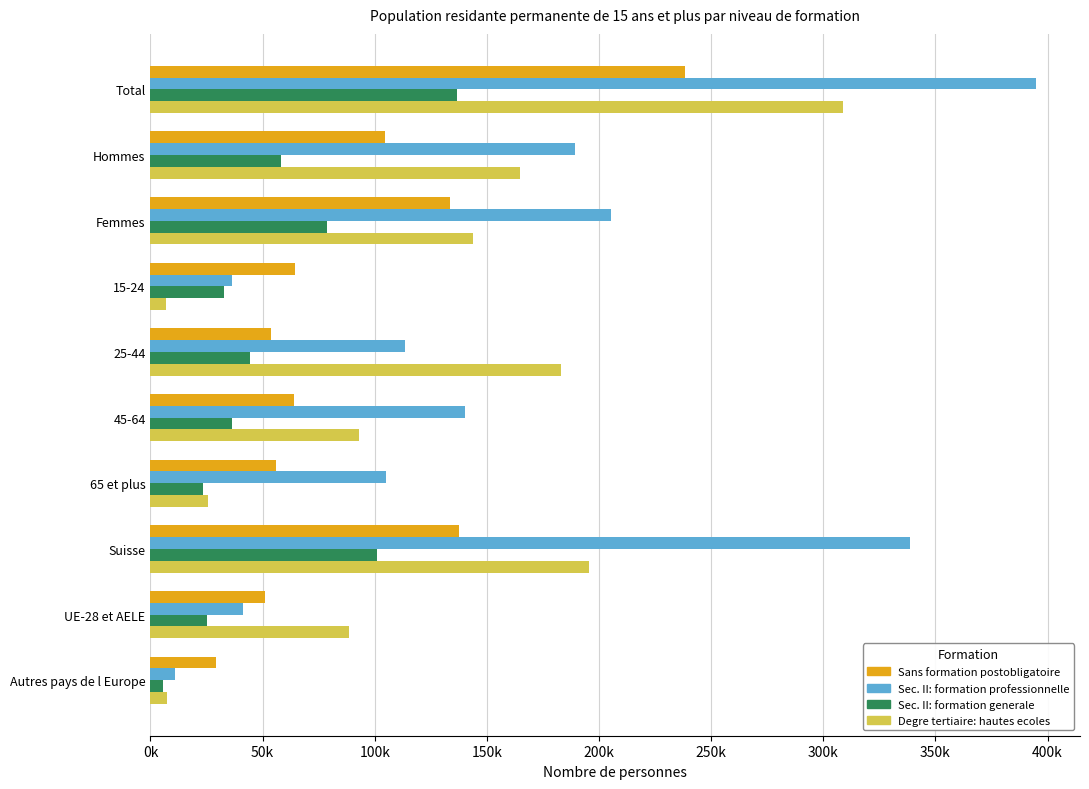

What are all the series names shown in the legend?

Sans formation postobligatoire, Sec. II: formation professionnelle, Sec. II: formation generale, Degre tertiaire: hautes ecoles